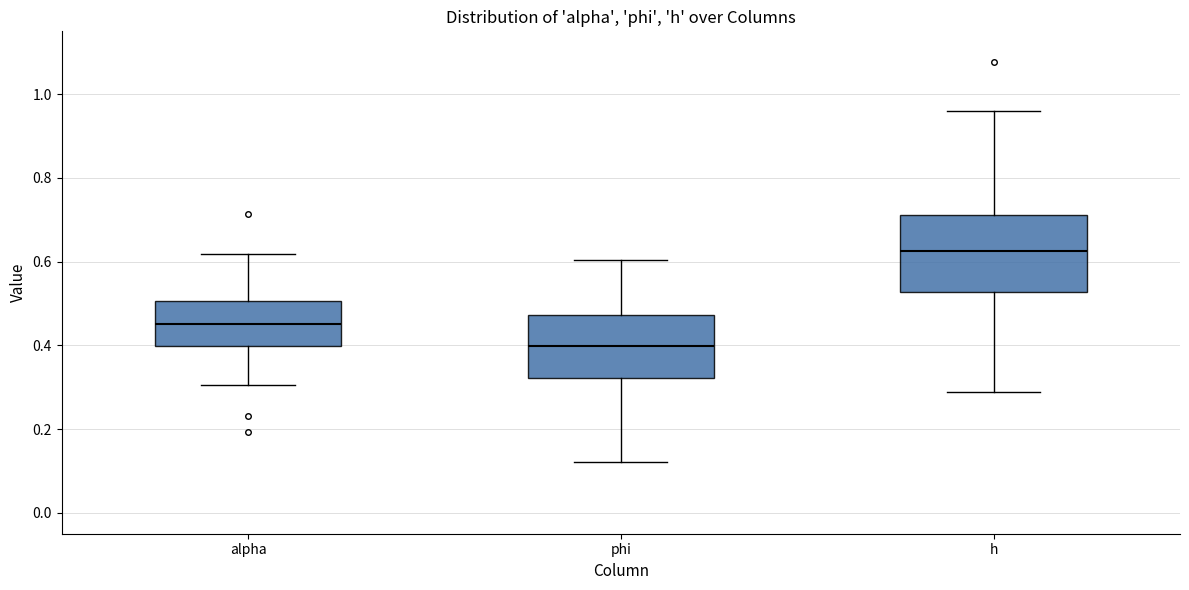

Comparing the boxes themselves (not the whiskers), which one is the tallest?

h